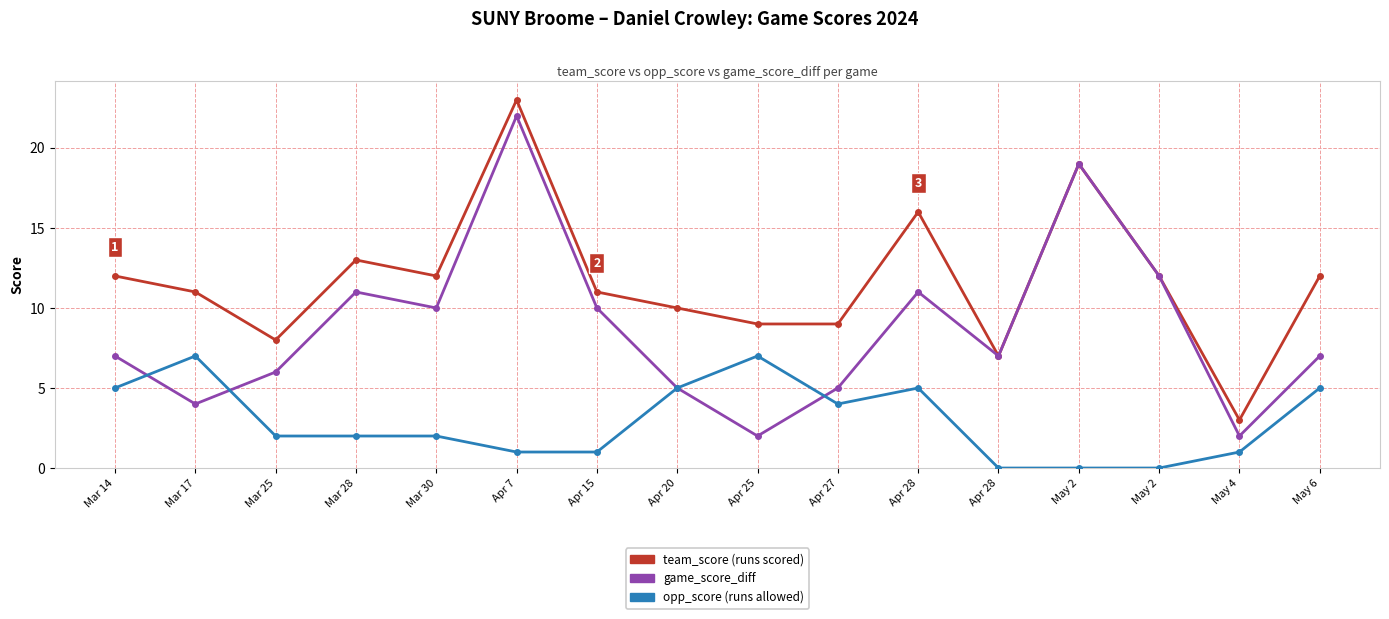

Is this an area chart (filled region under the line)?

No